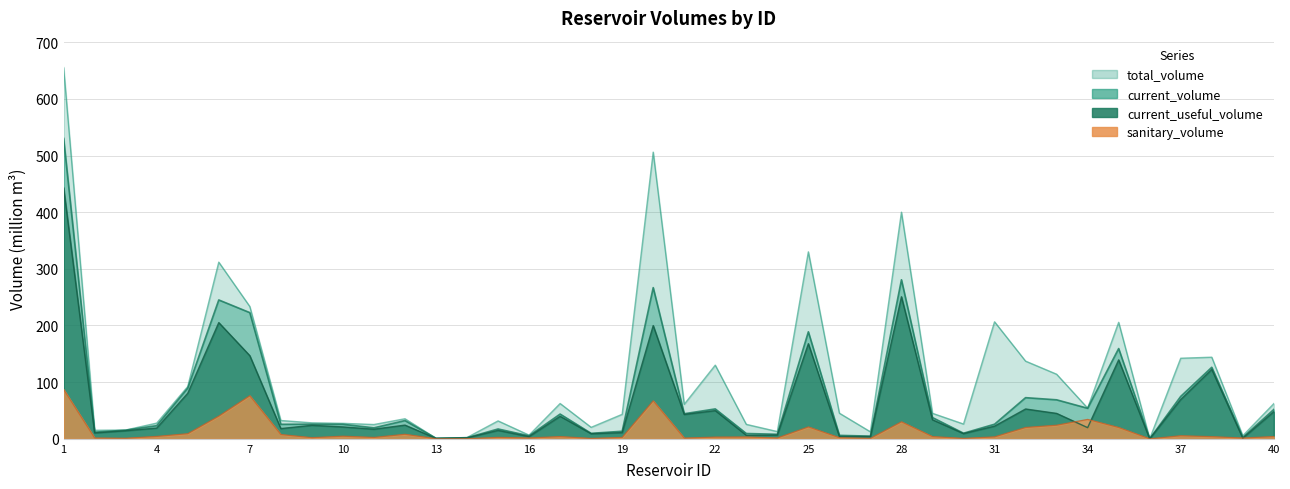

What is the value of the total_volume point at the 14th from the left?

2.3